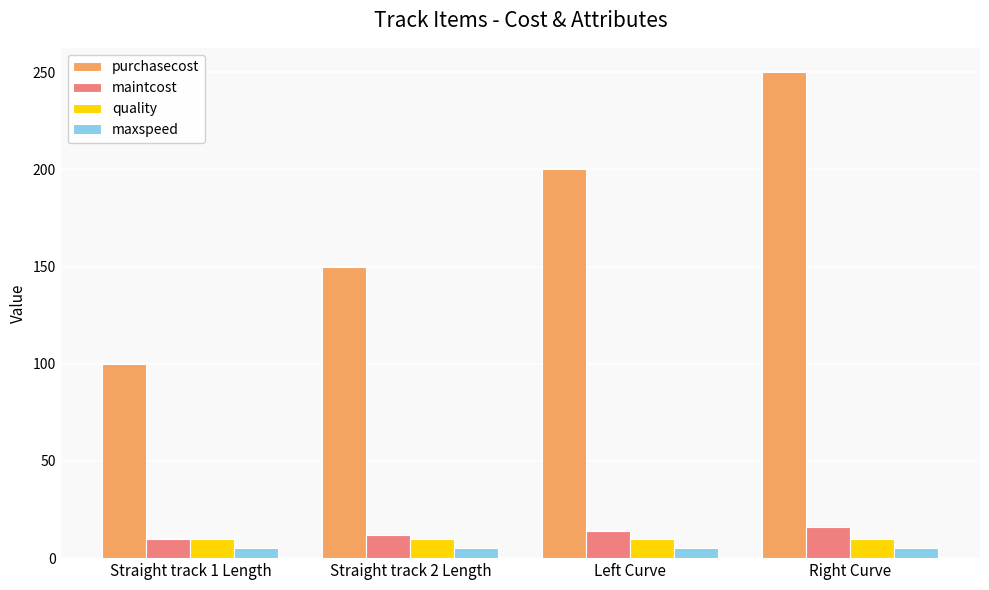

The value of maintcost at Left Curve is 14. True or false?

True